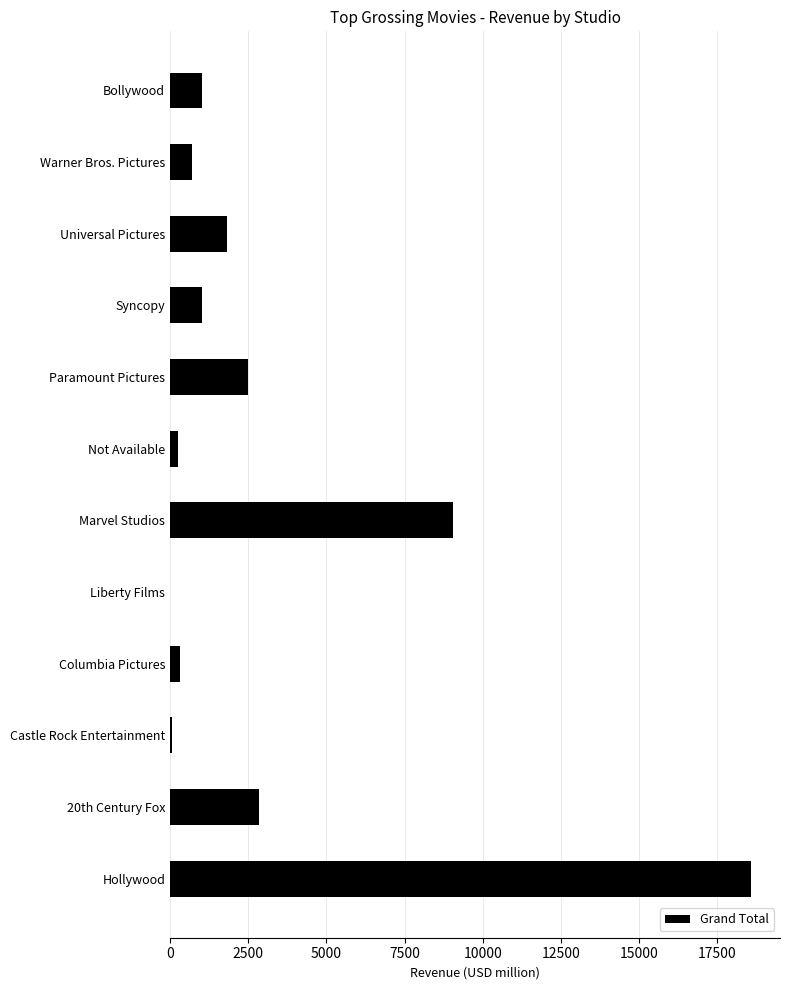

Count the number of data series in this chart.

1